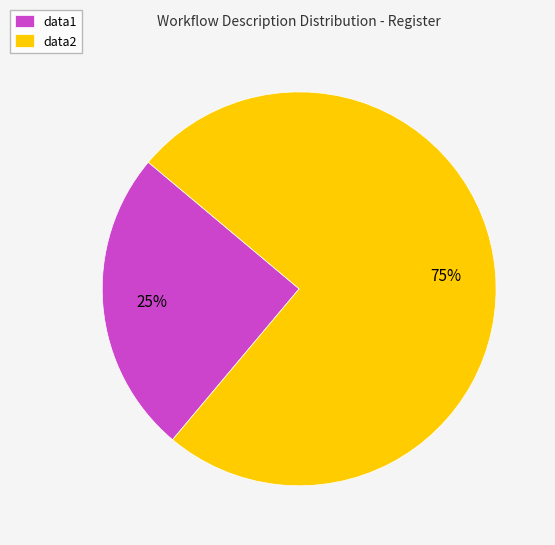

Which has a higher value, data1 or data2?

data2